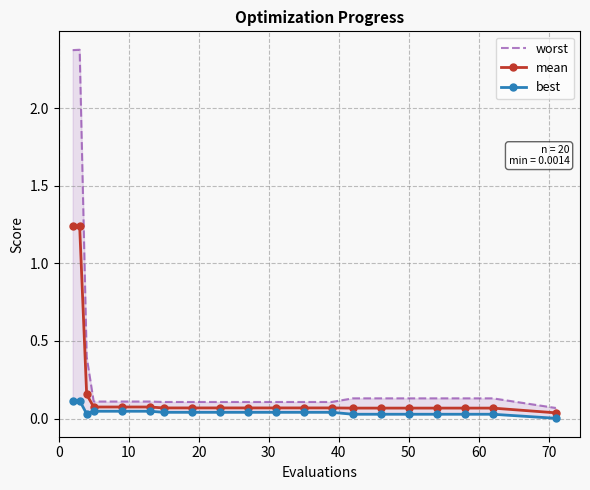

Reading left to right, extract all data points from this chart.

worst: 2.4	2.4	0.4	0.1	0.1	0.1	0.1	0.1	0.1	0.1	0.1	0.1	0.1	0.1	0.1	0.1	0.1	0.1	0.1	0.1
mean: 1.2	1.2	0.2	0.1	0.1	0.1	0.1	0.1	0.1	0.1	0.1	0.1	0.1	0.1	0.1	0.1	0.1	0.1	0.1	0.0
best: 0.1	0.1	0.0	0.0	0.0	0.0	0.0	0.0	0.0	0.0	0.0	0.0	0.0	0.0	0.0	0.0	0.0	0.0	0.0	0.0